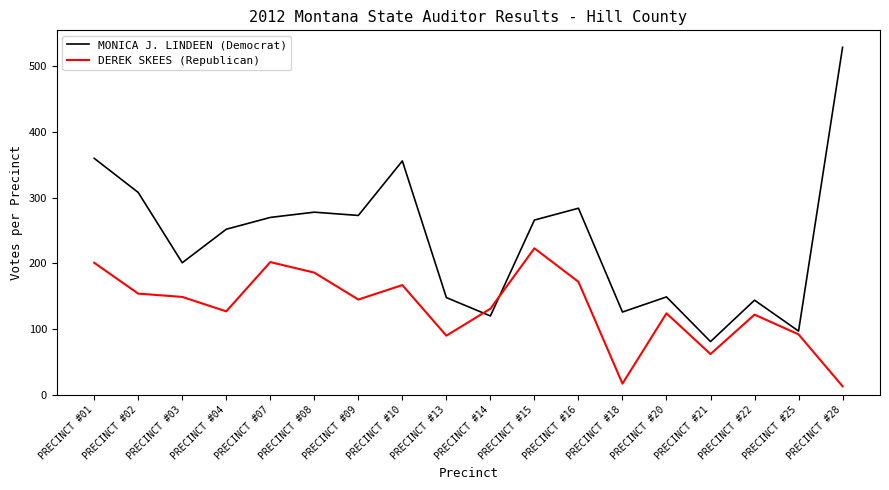

Rank the series by their maximum value, from lowest to highest.

DEREK SKEES (Republican), MONICA J. LINDEEN (Democrat)